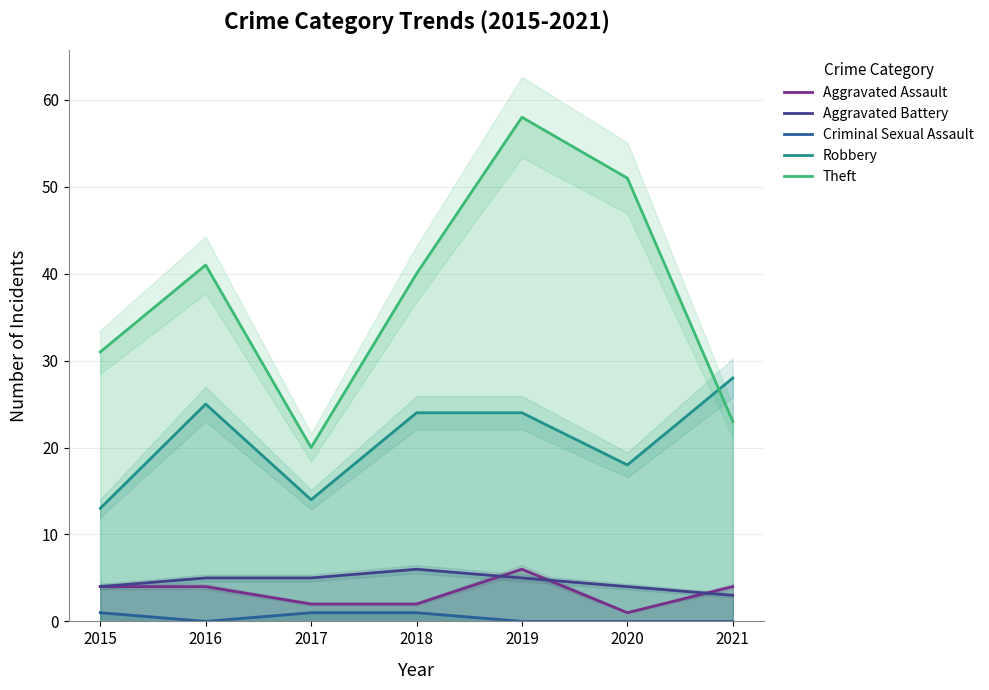

Between 2020 and 2021, which is larger?

2021